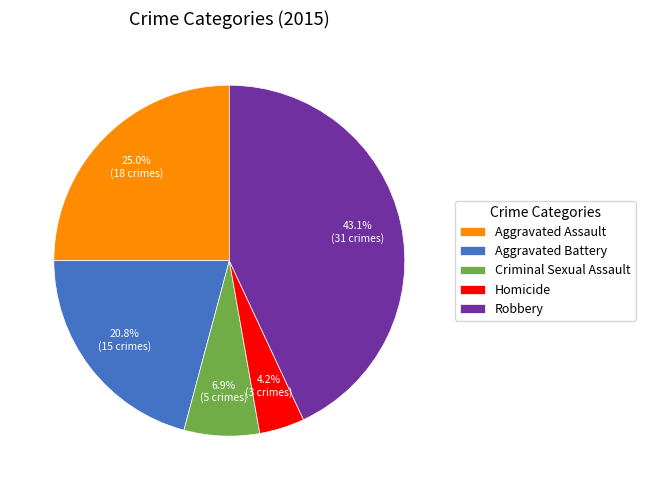

Which category has the smallest portion of the pie?

Homicide